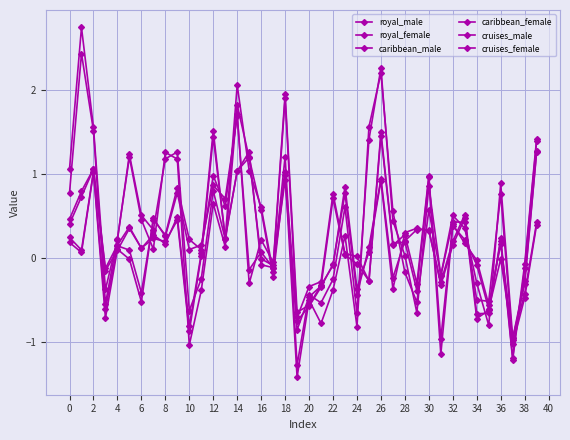

How many values in cruises_male are above zero?

24